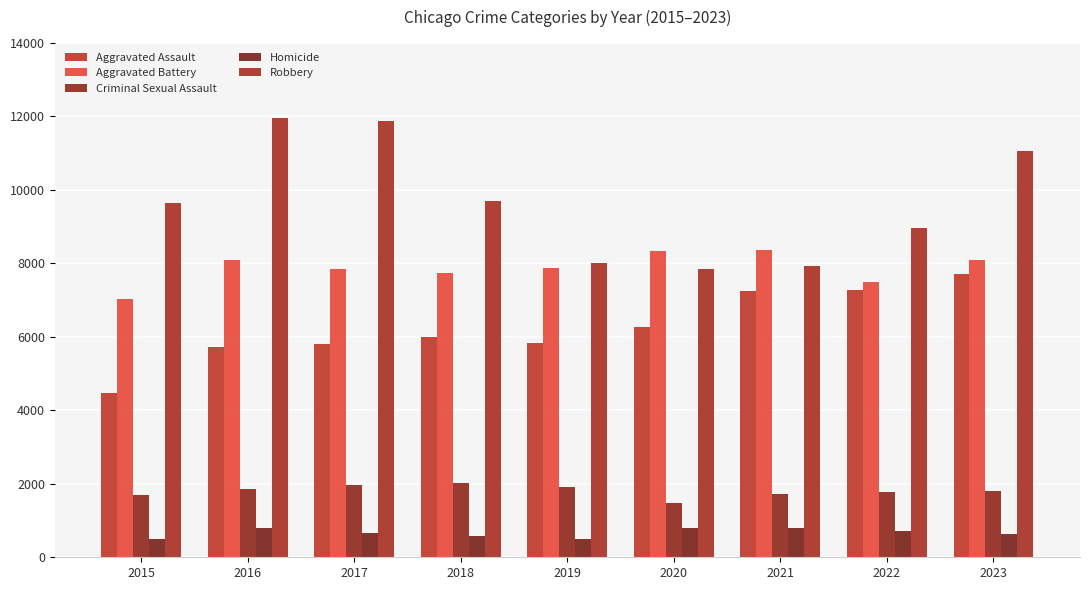

What is the average value of the Criminal Sexual Assault series?

1803